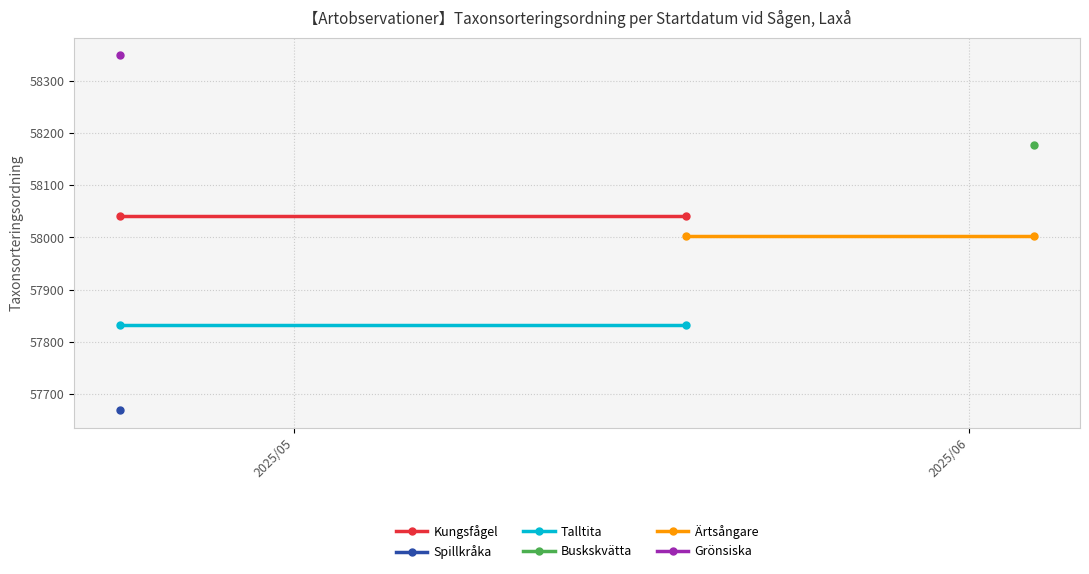

At which label does Kungsfågel reach its peak?

2025/05